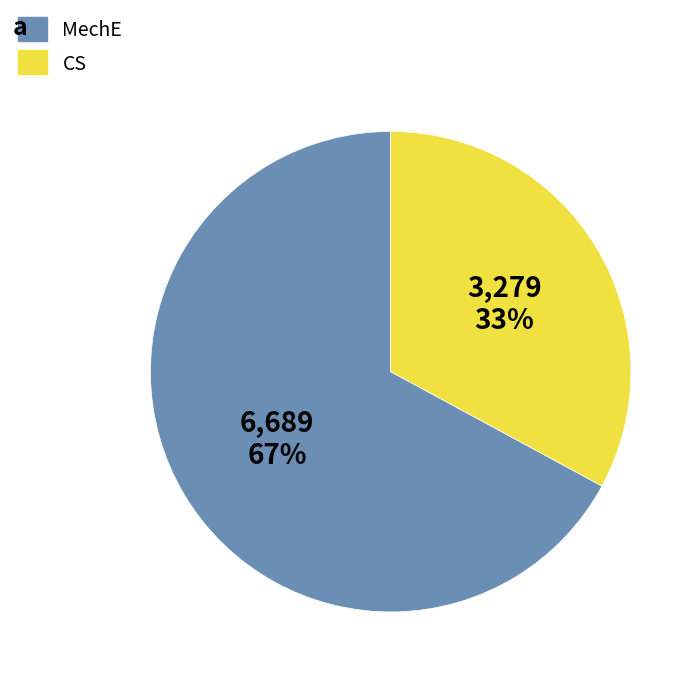

What is the largest slice in the pie chart?

MechE